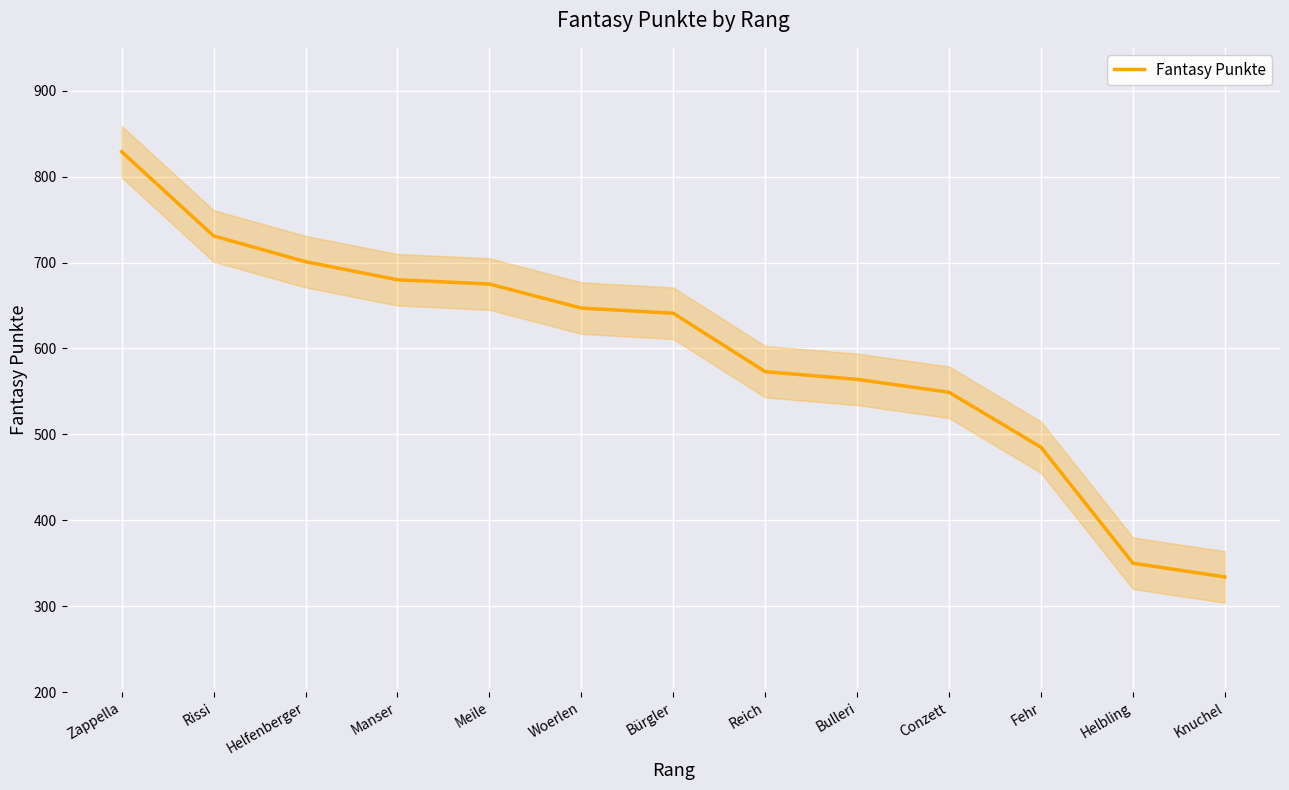

What is the value of the 5th point from the left?

675